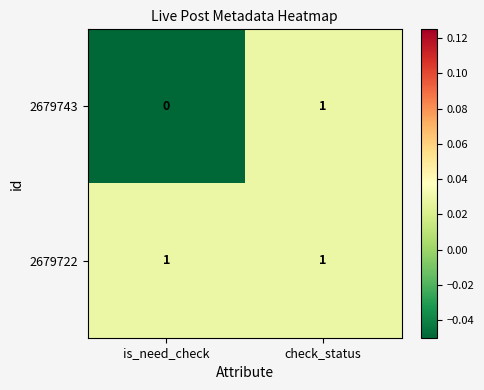

What is the minimum value shown in the chart?

0